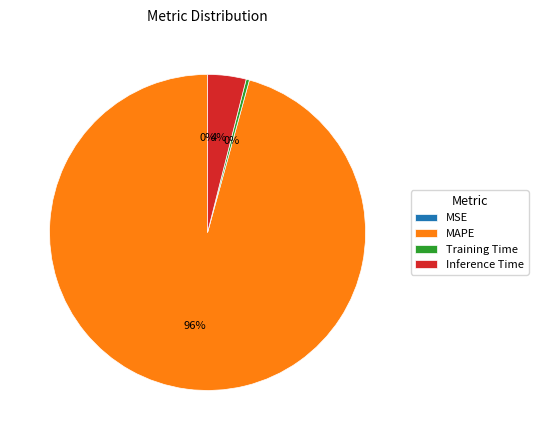

Combined, do Training Time and Inference Time account for over 50%?

No